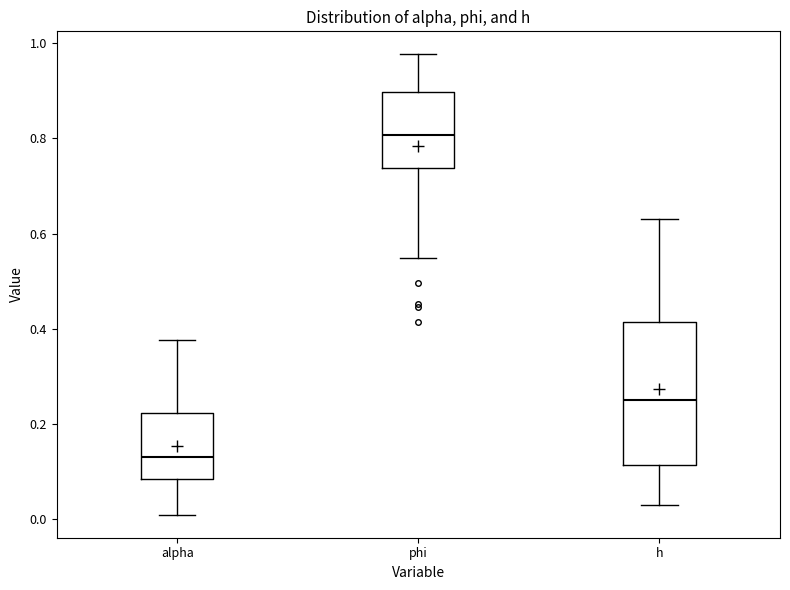

Reading left to right, read every box against the y-axis: the position of its median line, the range the box covers, and the ends of its whiskers. The values are not printed on the chart, so give them approximately, as read against the axis.

alpha: median 0.14, box 0.08 to 0.22, whiskers 0.00 to 0.38
phi: median 0.80, box 0.74 to 0.90, whiskers 0.54 to 0.98
h: median 0.26, box 0.12 to 0.42, whiskers 0.04 to 0.64